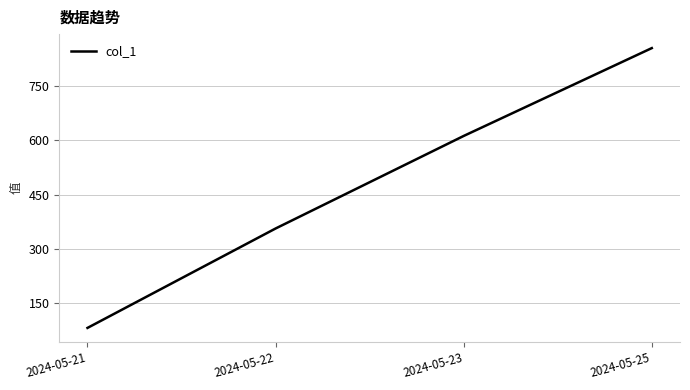

What is the ratio of the value at 2024-05-21 to the value at 2024-05-22?

0.2